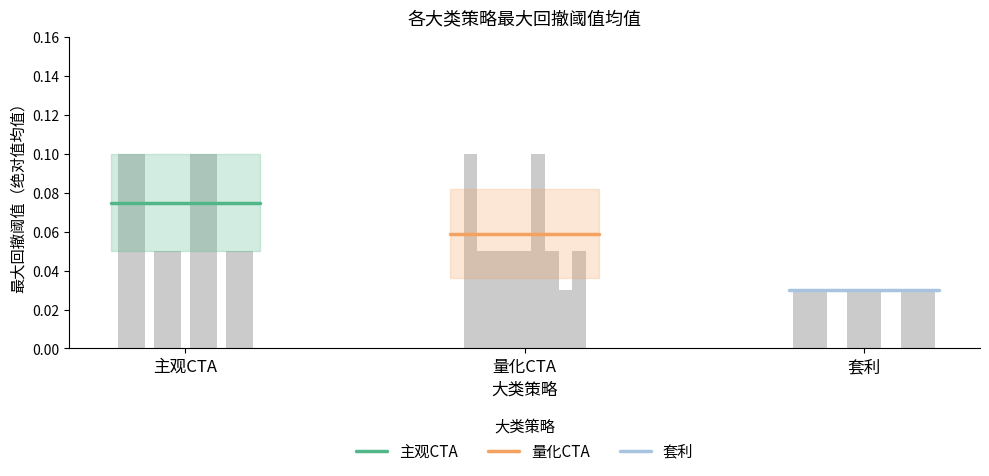

What is the maximum value for 主观CTA?

0.1